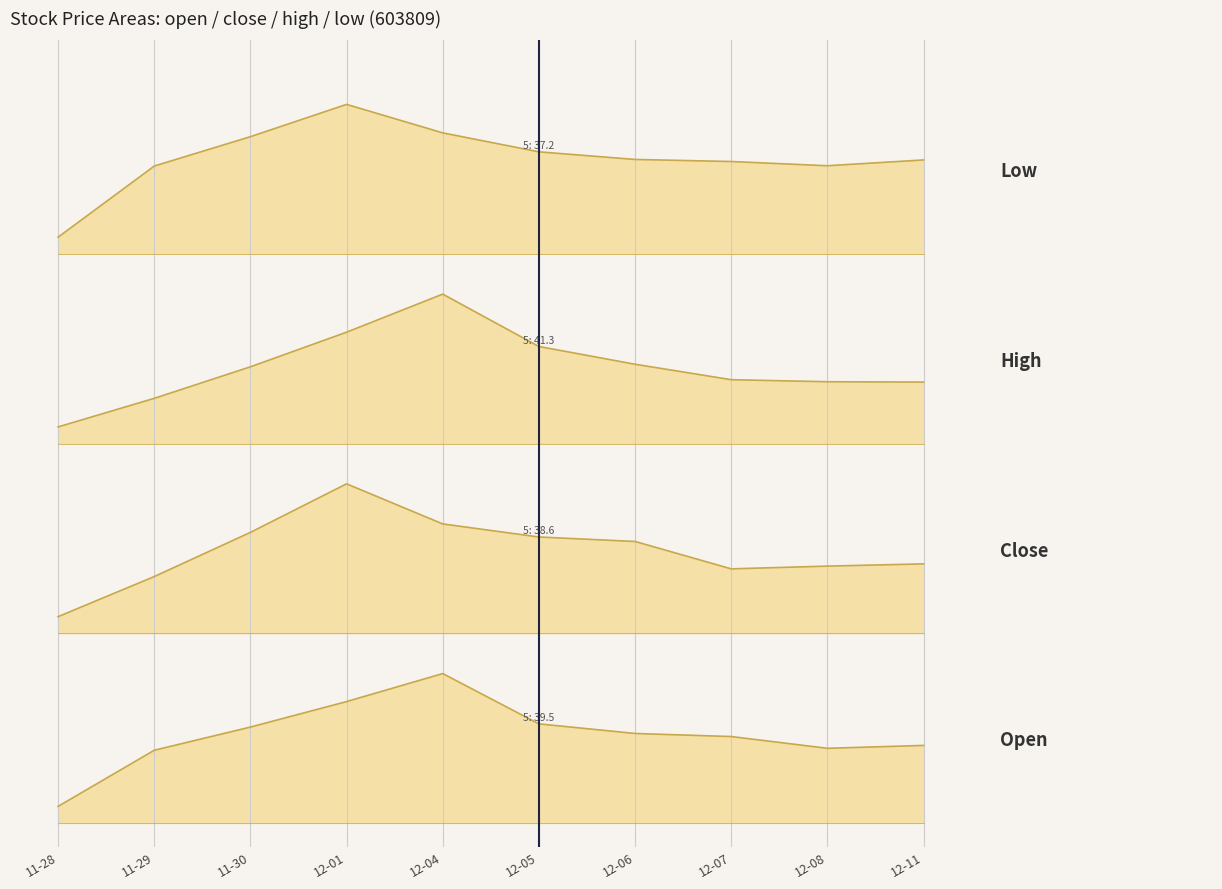

Is the value of high at 12-01 greater than the value of close at 11-29?

Yes